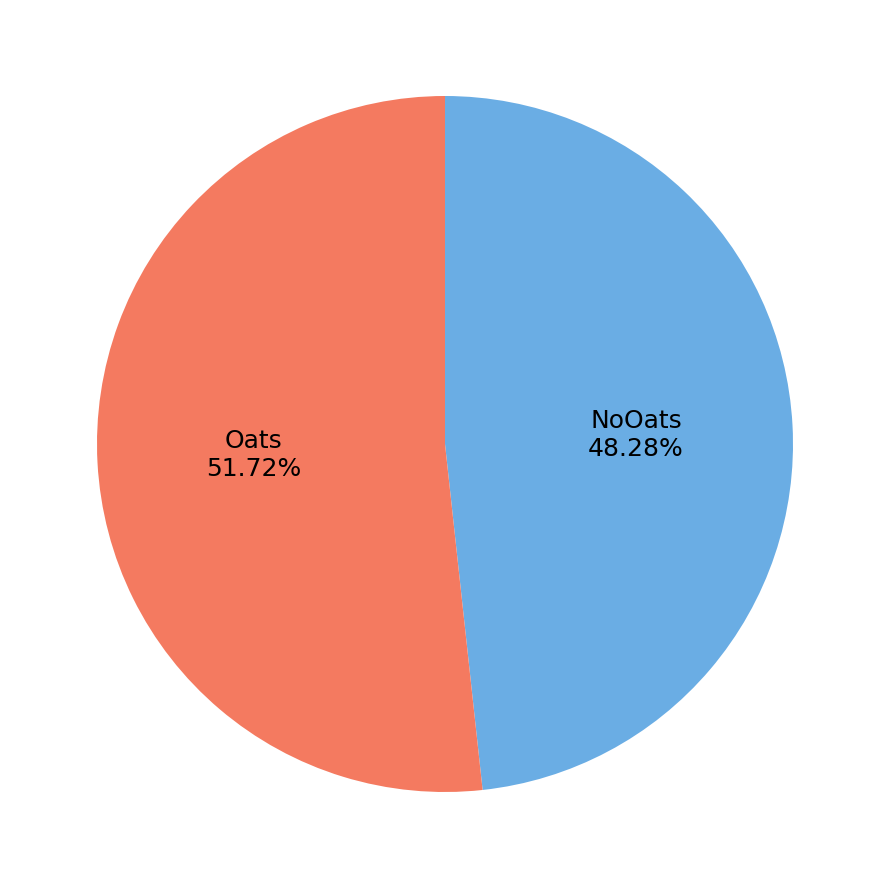

What percentage is the NoOats slice, to the nearest percent?

48%